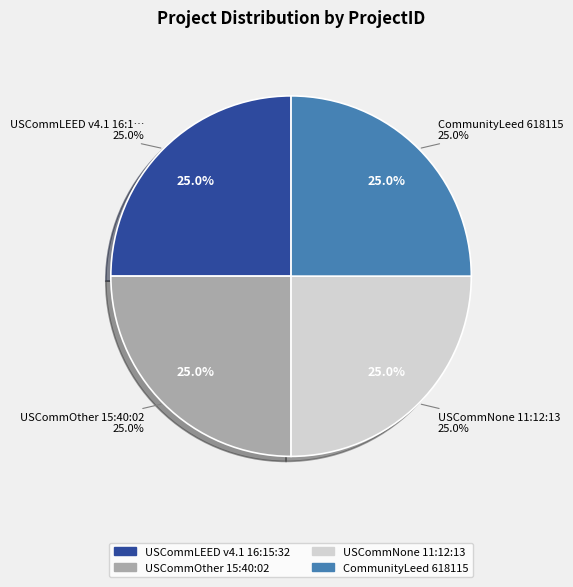

To the nearest percent, what portion does USCommLEED v4.1 16:15:32 represent?

25%